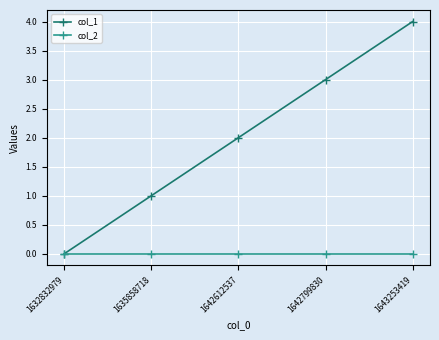

At which category does the chart reach its peak across all series?

1643253419